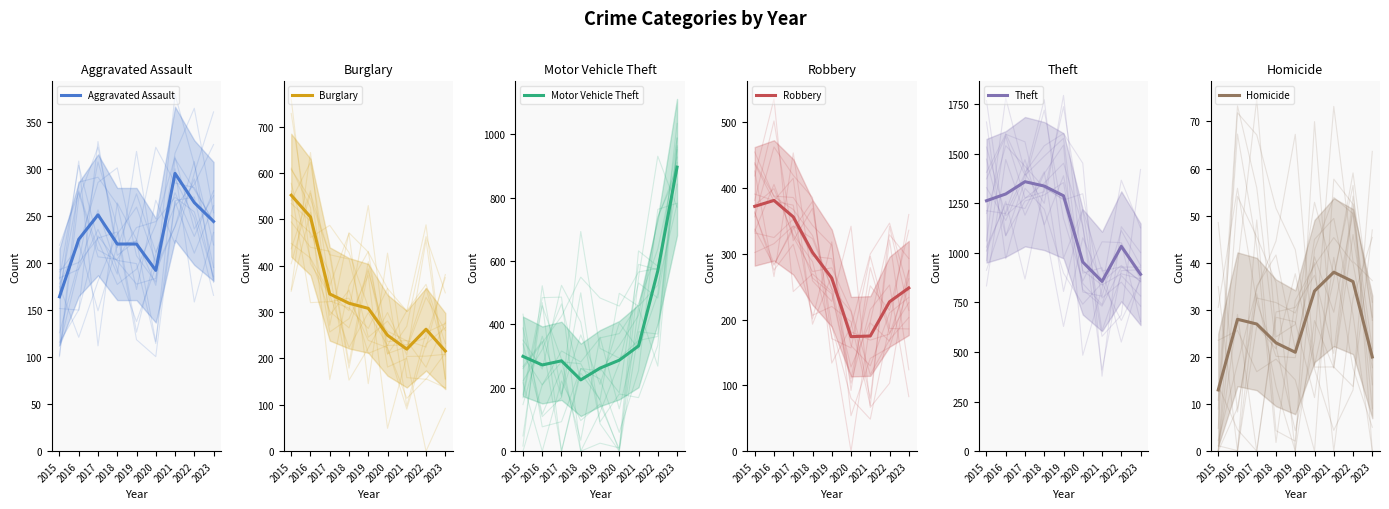

True or false: Homicide has a value of 57 at 2020.

False